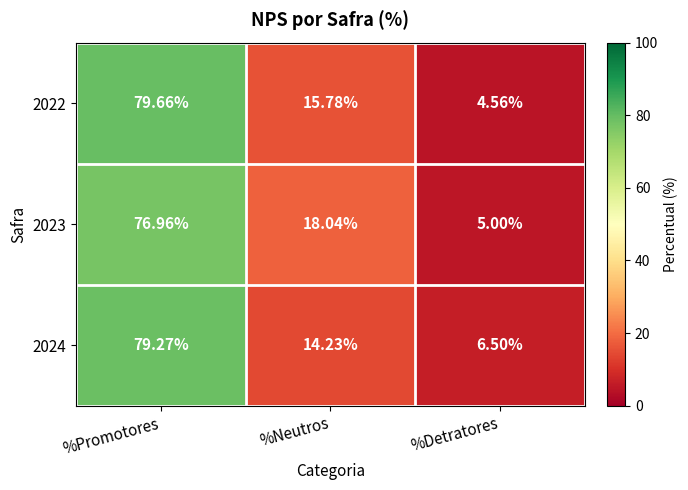

At which label is 2023 closest to 40?

%Neutros